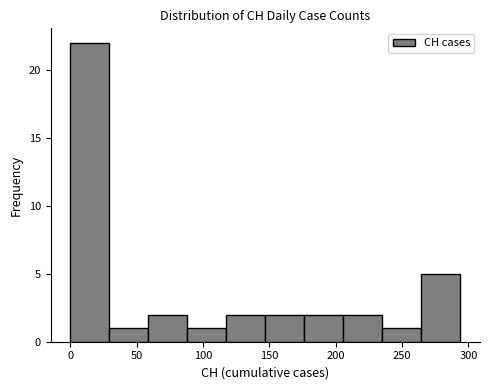

Reading left to right, transcribe this chart: for each bar, give the range it covers on the x-axis and its height. Neither the bar edges nor the heights are printed on the chart, so give them approximately, as read against the axes.

0 to 30: 22
30 to 60: 1
60 to 90: 2
90 to 120: 1
120 to 145: 2
145 to 175: 2
175 to 205: 2
205 to 235: 2
235 to 265: 1
265 to 295: 5